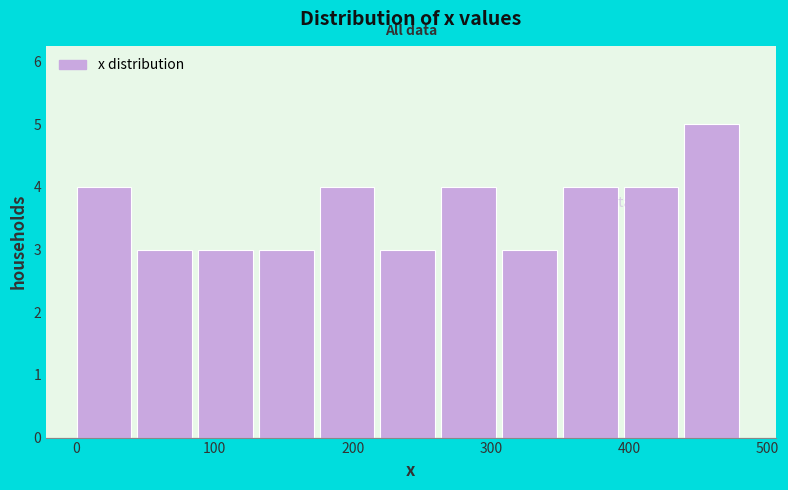

Reading left to right, list every bar in this chart as the range it spans on the x-axis followed by its height. Neither the bar edges nor the heights are printed on the chart, so give them approximately, as read against the axes.

0 to 40: 4
40 to 90: 3
90 to 130: 3
130 to 180: 3
180 to 220: 4
220 to 260: 3
260 to 310: 4
310 to 350: 3
350 to 400: 4
400 to 440: 4
440 to 480: 5